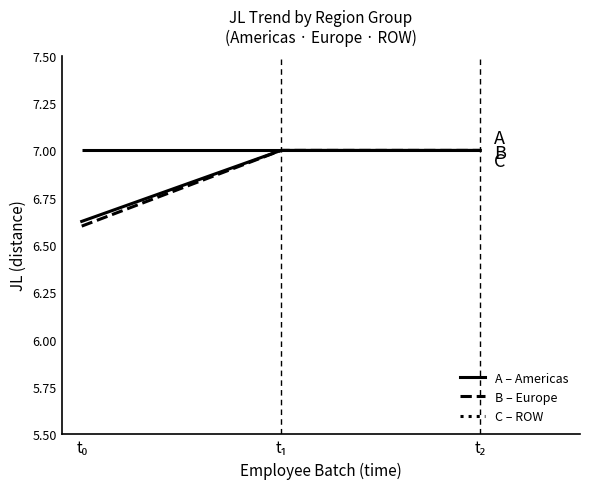

How many lines are shown in the chart?

3